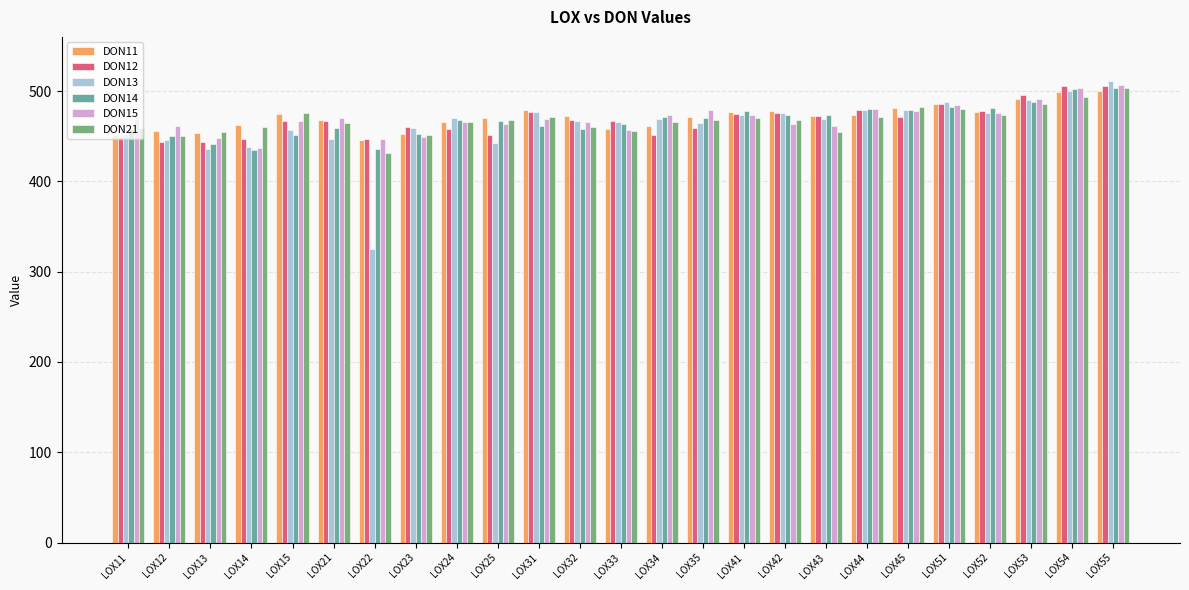

What is the maximum value shown in the chart?

511.4